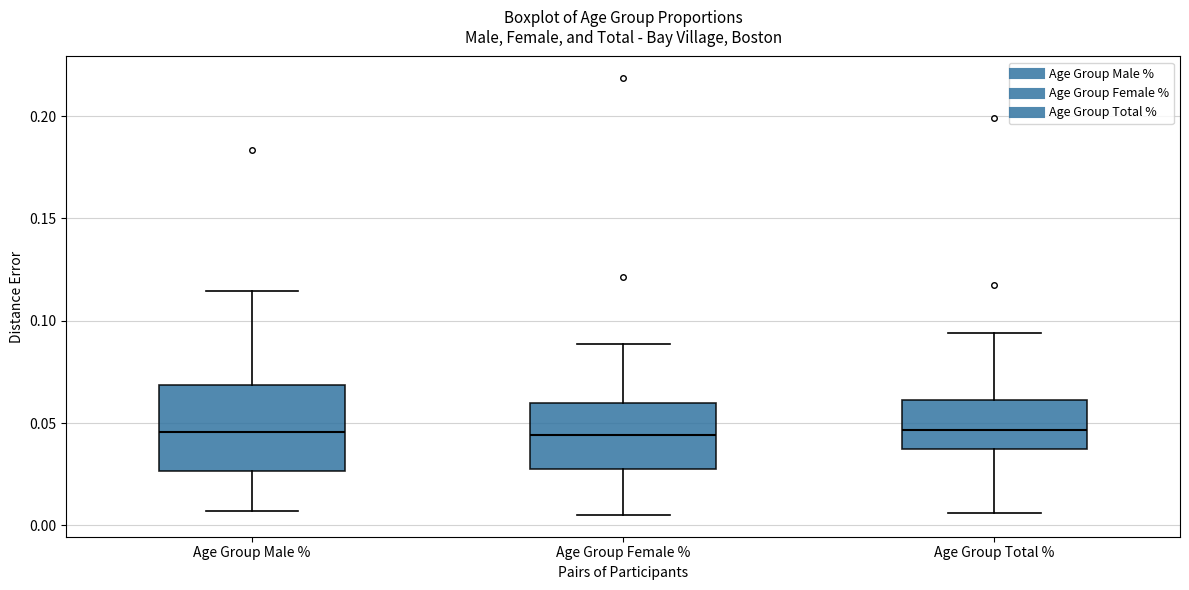

Reading left to right, read every box against the y-axis: the position of its median line, the range the box covers, and the ends of its whiskers. The values are not printed on the chart, so give them approximately, as read against the axis.

Age Group Male %: median 0.045, box 0.025 to 0.070, whiskers 0.005 to 0.115
Age Group Female %: median 0.045, box 0.030 to 0.060, whiskers 0.005 to 0.090
Age Group Total %: median 0.045, box 0.035 to 0.060, whiskers 0.005 to 0.095